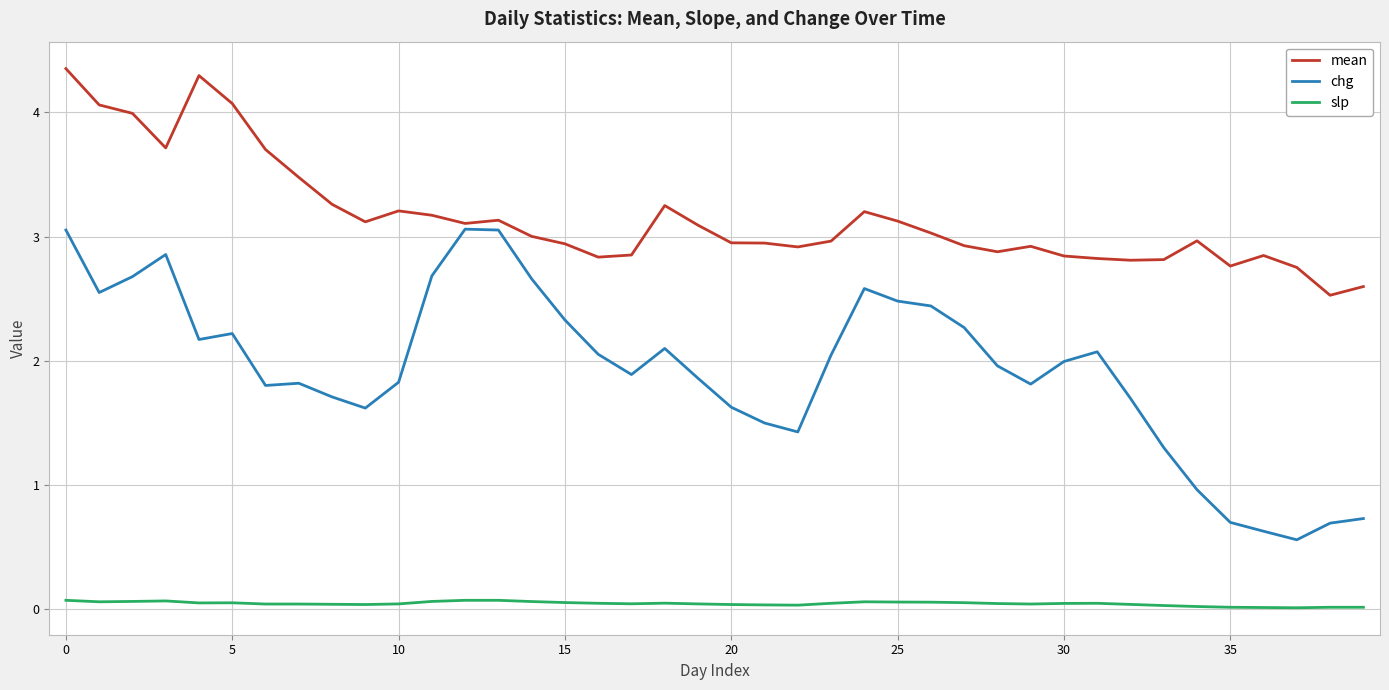

True or false: mean and slp cross at least once.

False